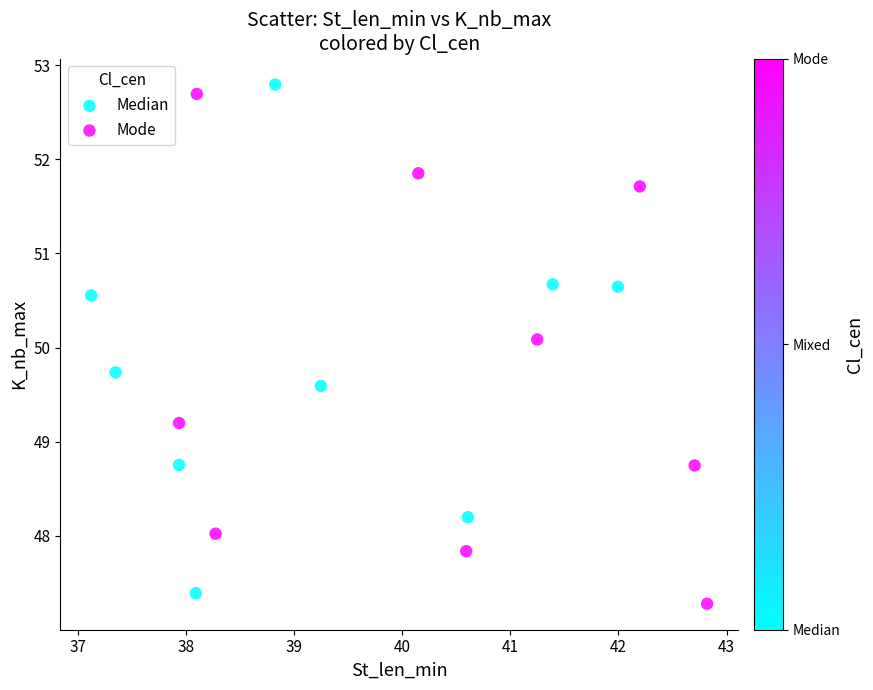

What are all the series names shown in the legend?

Median, Mode